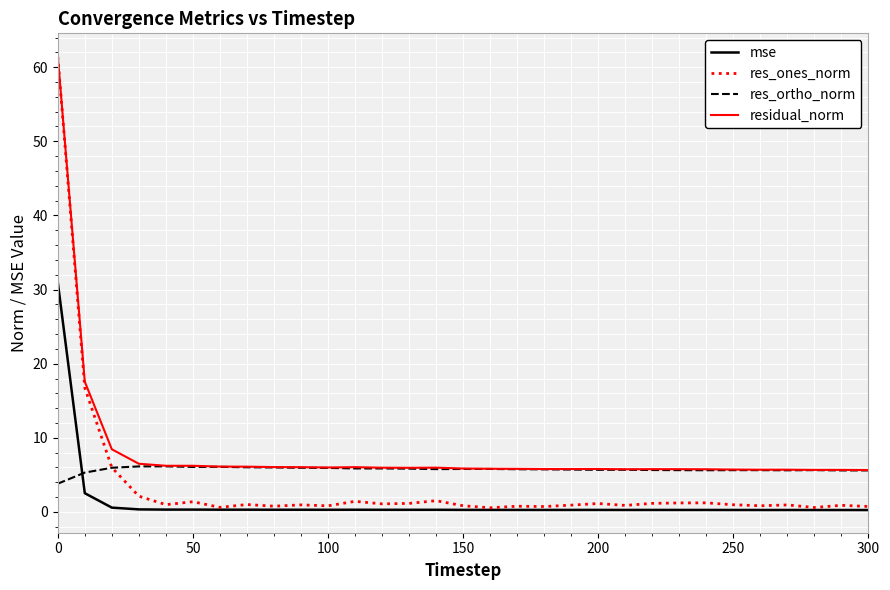

True or false: mse and res_ortho_norm cross at least once.

True